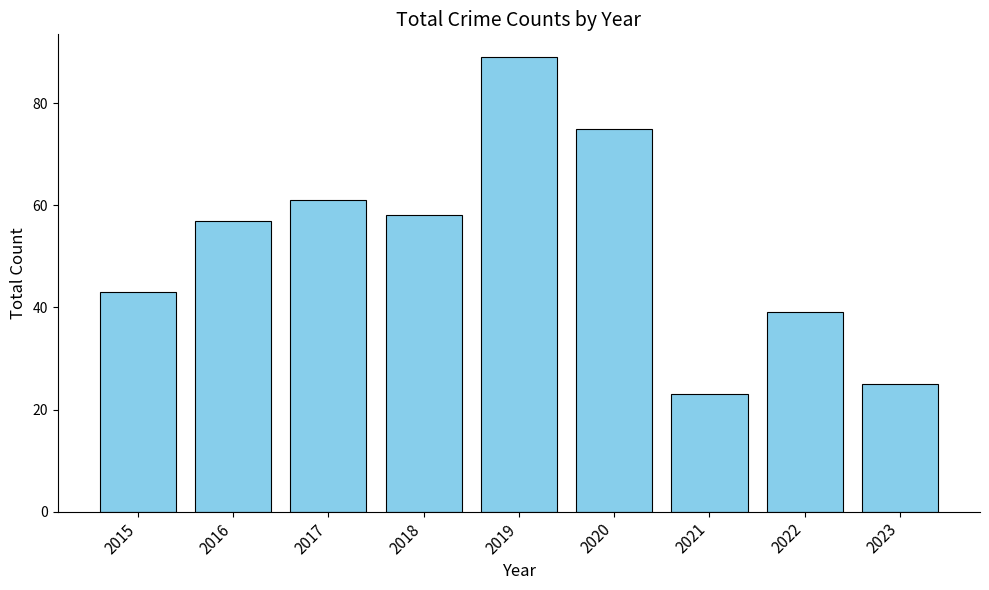

Which label corresponds to the smallest value in the chart?

2021